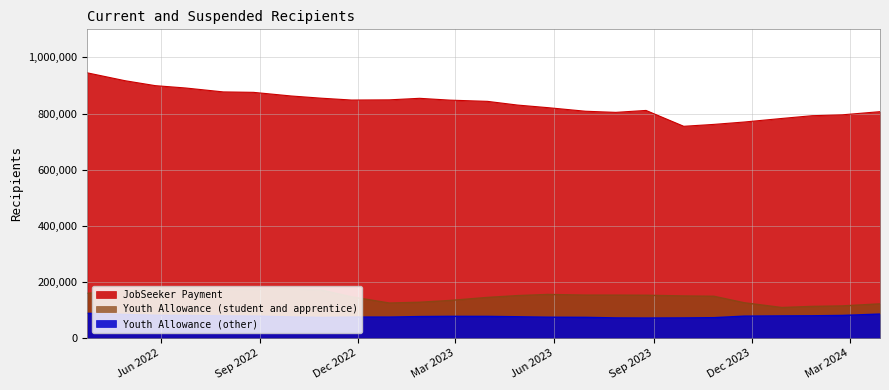

True or false: Youth Allowance (other) and JobSeeker Payment intersect in this chart.

False